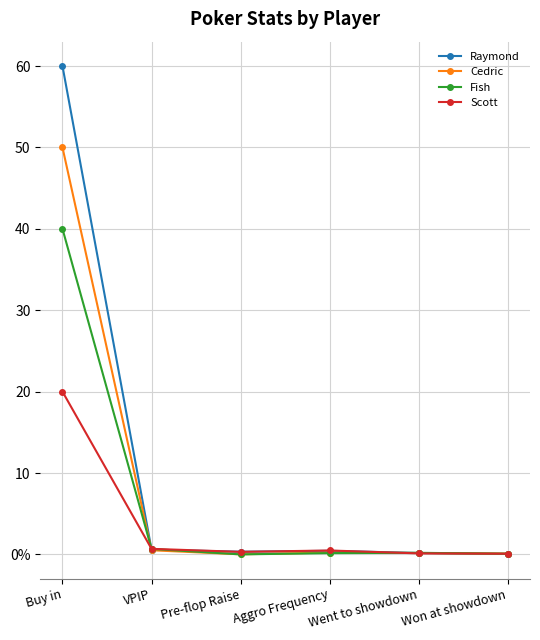

What are all the series names shown in the legend?

Raymond, Cedric, Fish, Scott